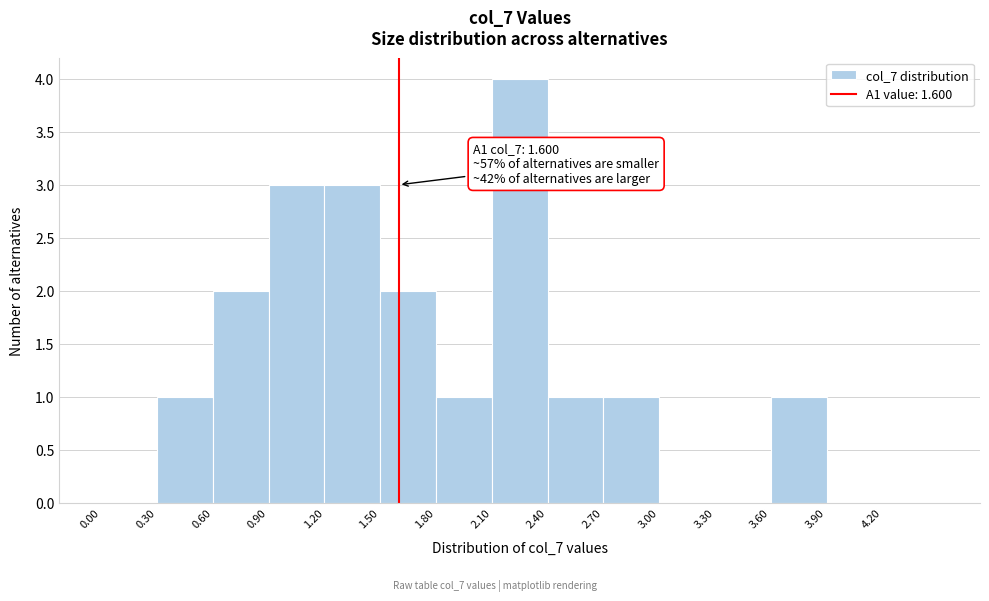

Over which range of the x-axis is the bar tallest?

2.1 to 2.4